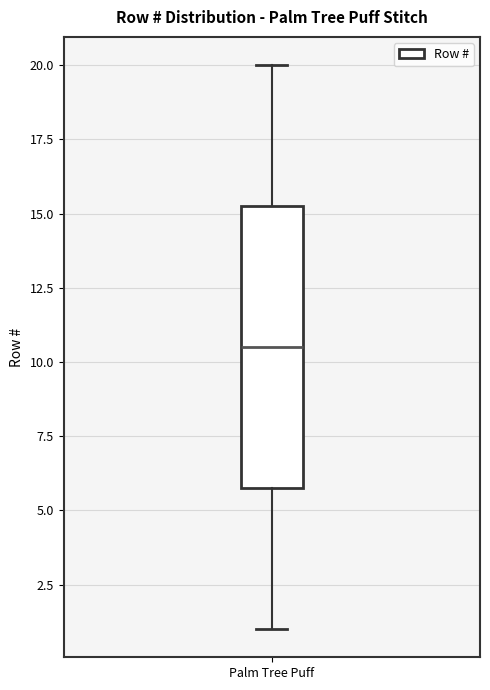

Read this box plot against the y-axis: the position of the median line, the range covered by the box, and the ends of both whiskers. The values are not printed on the chart, so give them approximately, as read against the axis.

median 10.5, box 6.0 to 15.5, whiskers 1.0 to 20.0